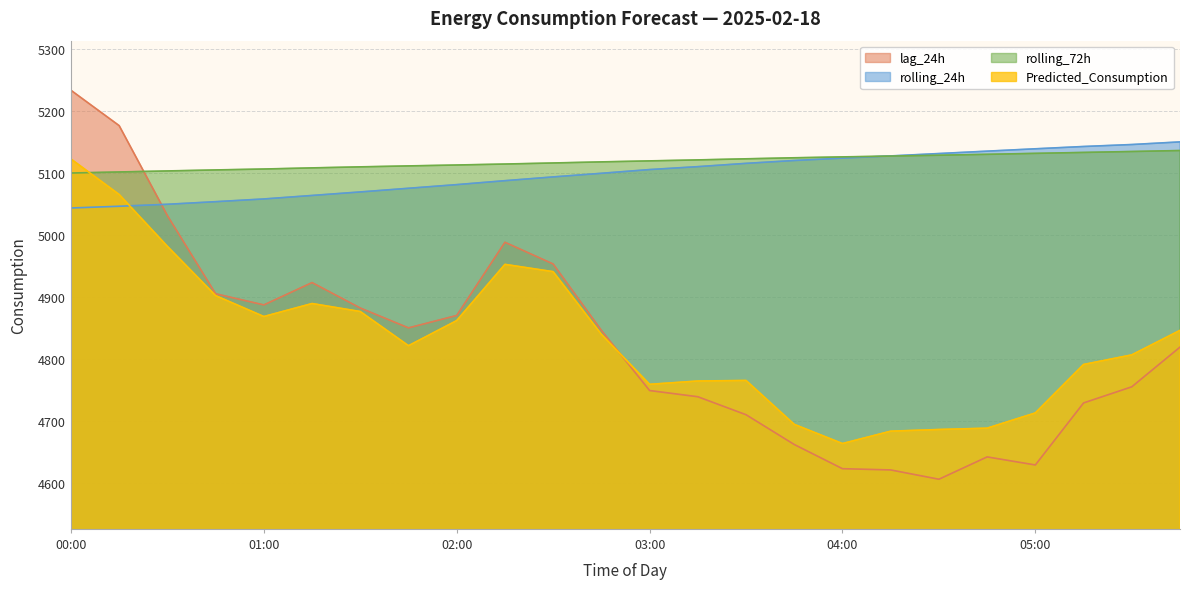

After their last crossing, which series has the higher values: lag_24h or Predicted_Consumption?

Predicted_Consumption